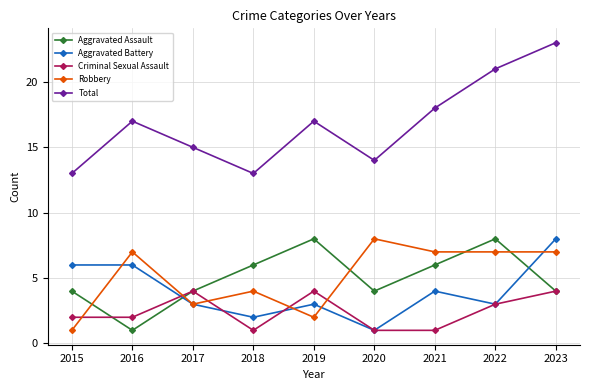

Reading left to right, what are all the values shown in this chart?

Aggravated Assault: 4	1	4	6	8	4	6	8	4
Aggravated Battery: 6	6	3	2	3	1	4	3	8
Criminal Sexual Assault: 2	2	4	1	4	1	1	3	4
Robbery: 1	7	3	4	2	8	7	7	7
Total: 13	17	15	13	17	14	18	21	23